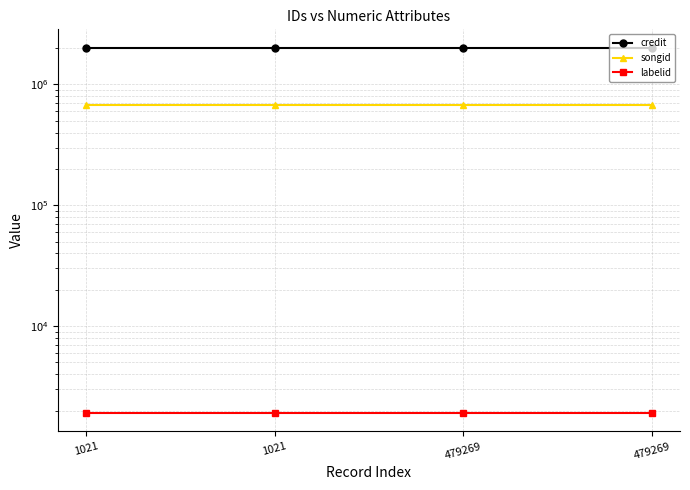

What is the average value of the songid series?

673110